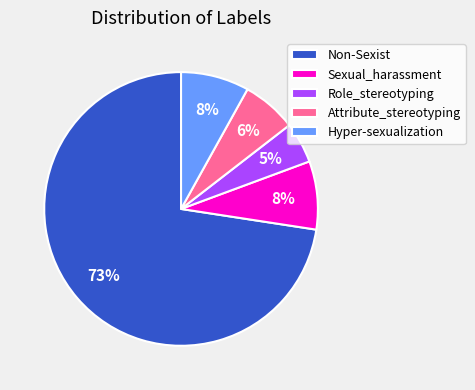

How many segments does this pie chart have?

5